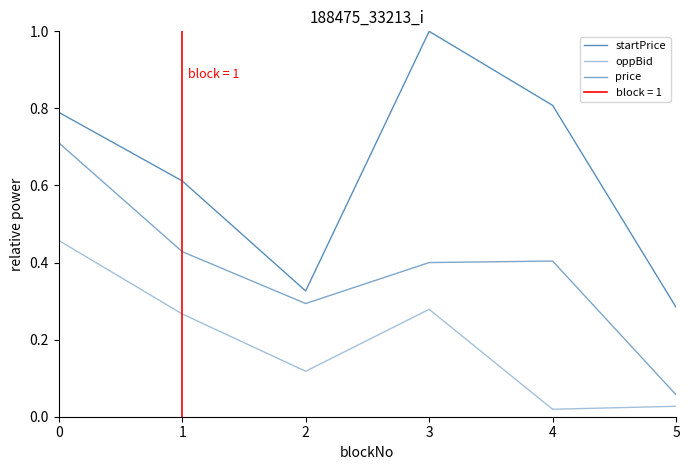

Is it true that oppBid equals 0.1 at 2?

False